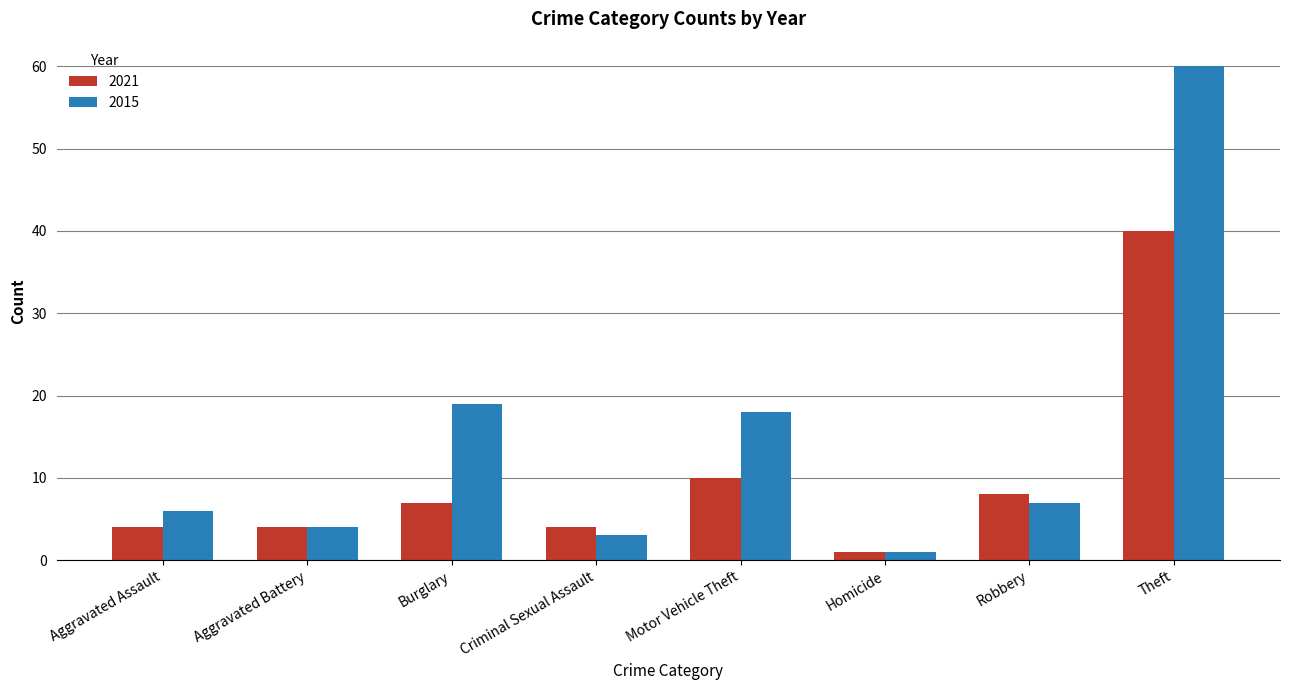

What is the label of the 3rd bar from the right?

Homicide